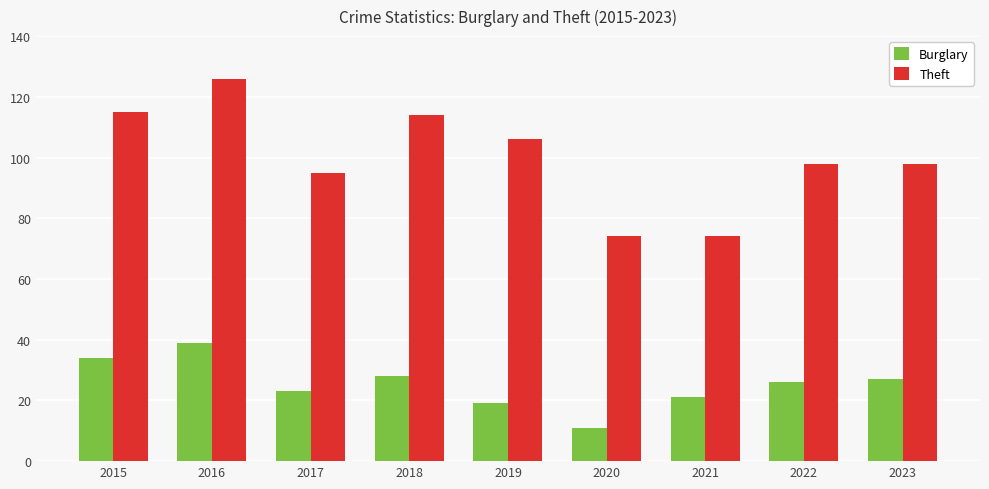

What is the lowest value of the Theft series?

74